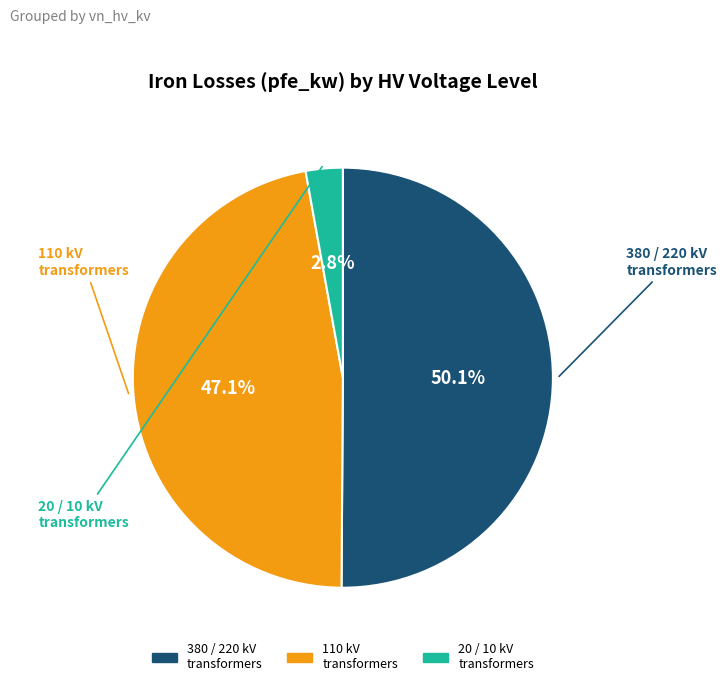

Count the number of slices in the pie.

3